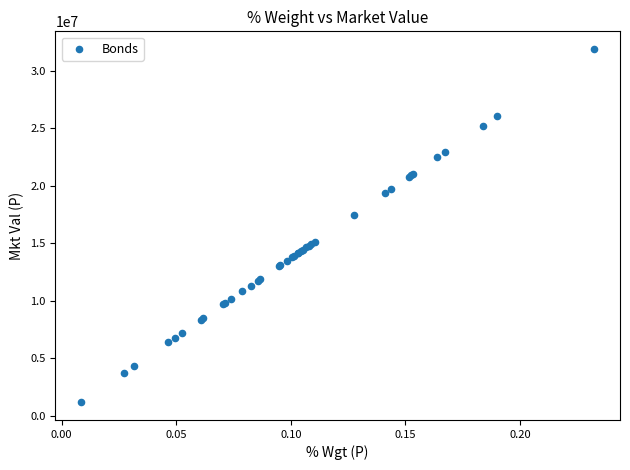

What Y value in the scatter plot is closest to 16522072?

17485709.4